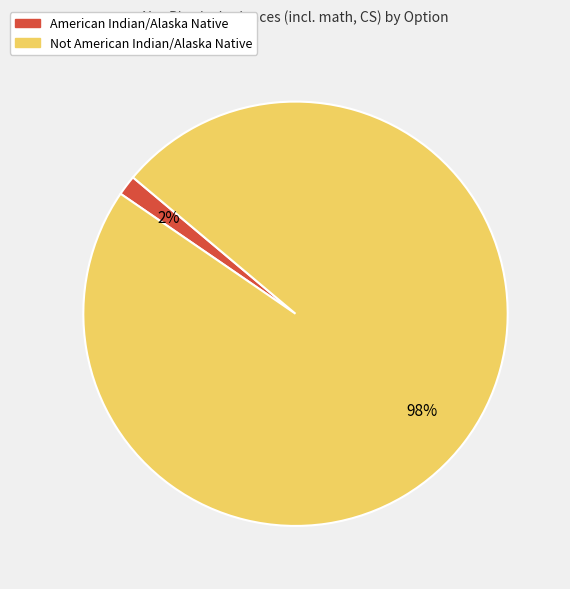

Which slice represents more than half of the pie?

Not American Indian/Alaska Native